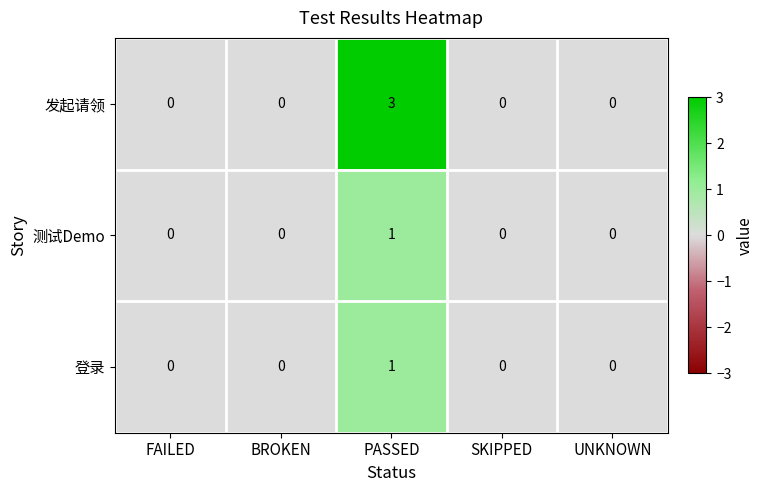

Is it true that 登录 equals -1 at UNKNOWN?

False